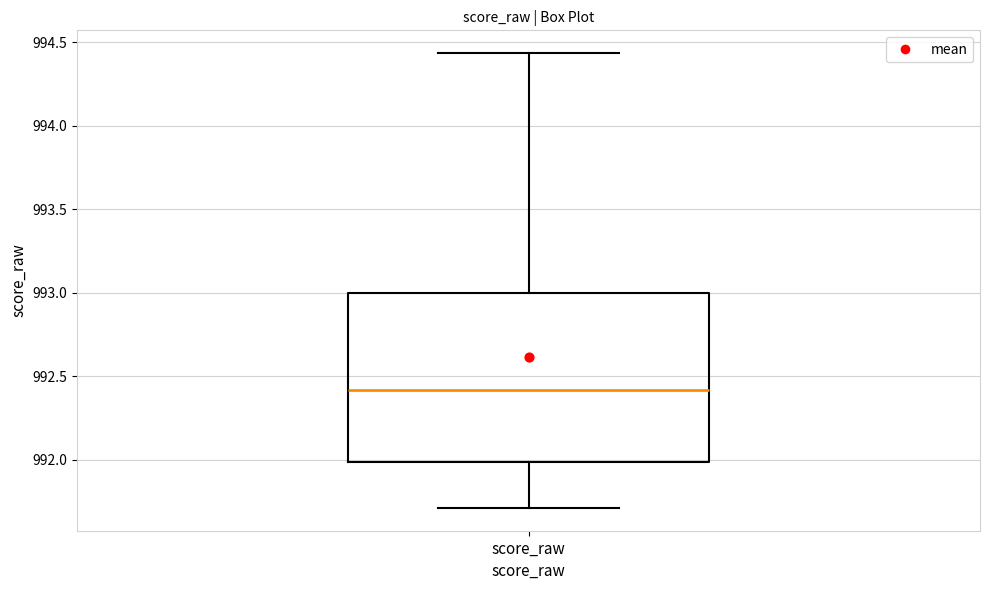

Where is the lower edge of the box for score_raw on the y-axis? The values are not printed on the chart, so give them approximately, as read against the axis.

992.00